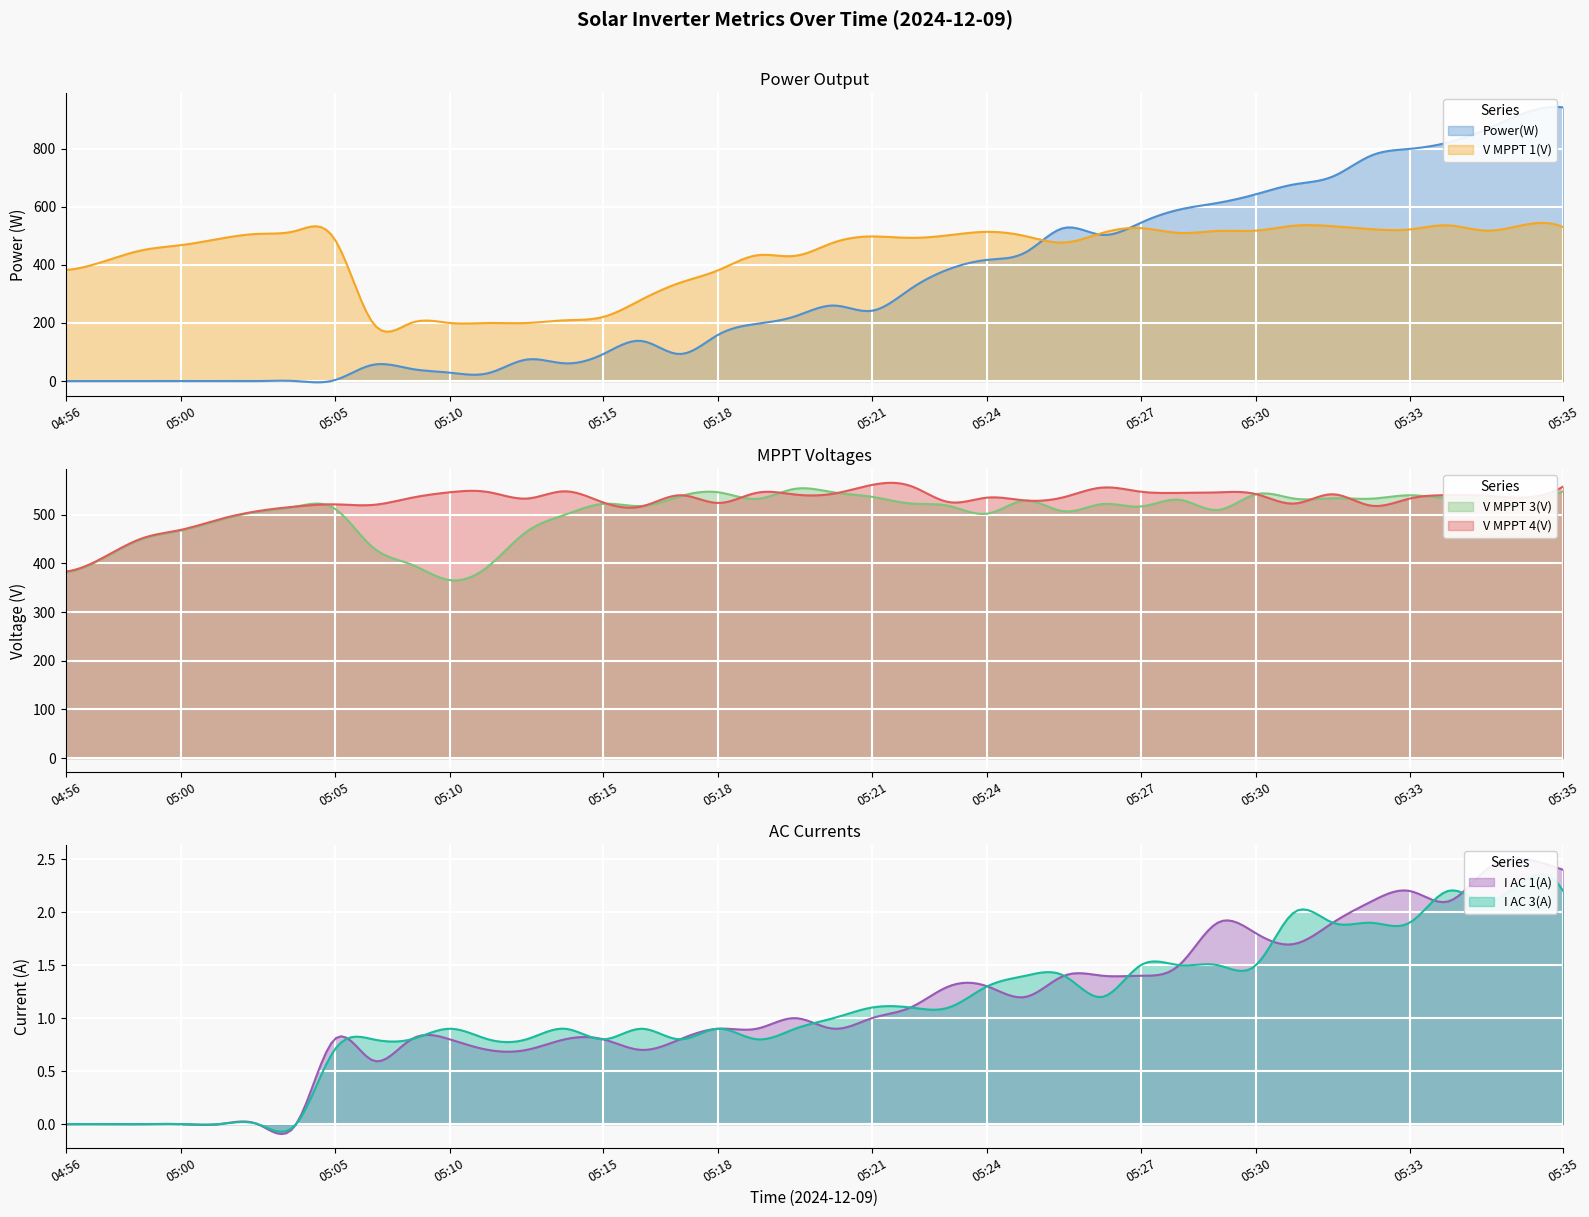

How many lines are shown in the chart?

6